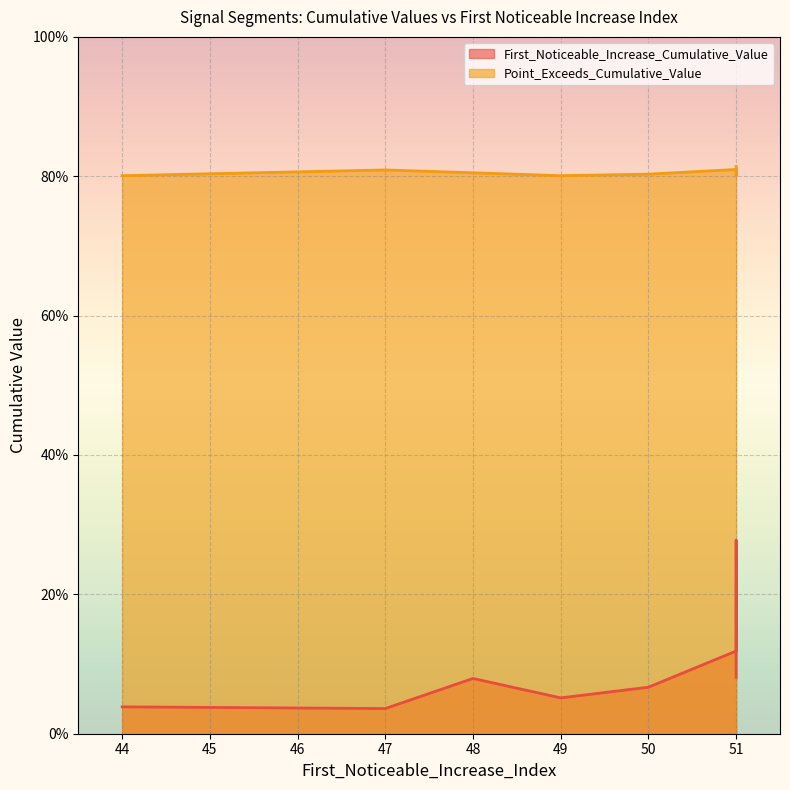

What is the average value of the First_Noticeable_Increase_Cumulative_Value series?

0.1